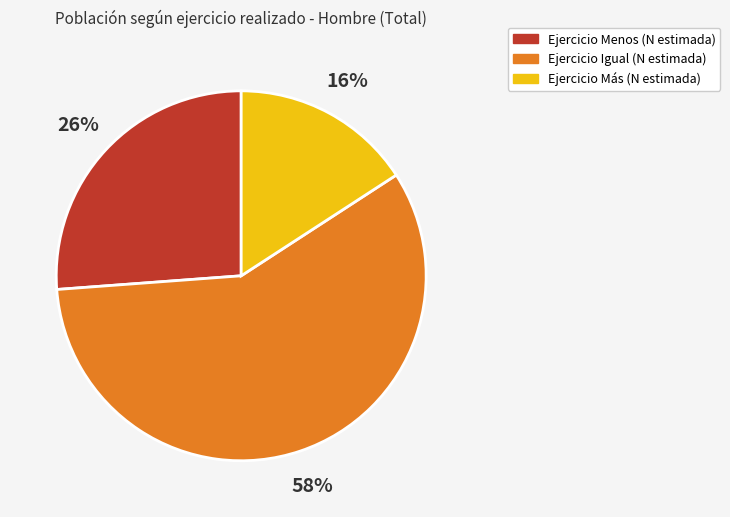

To the nearest percent, what is the difference between the largest and smallest slice percentages?

42%